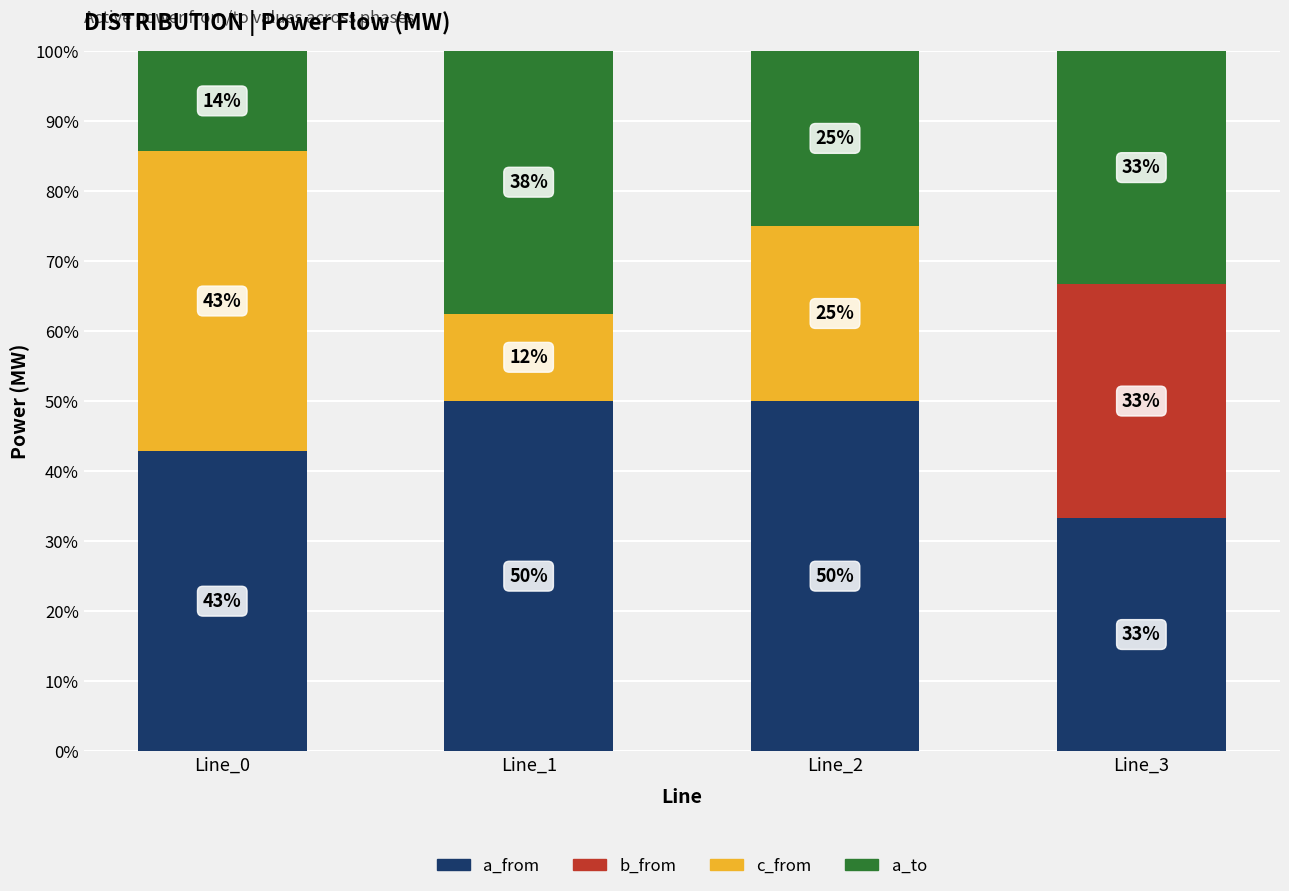

Does the chart contain stacked bars?

Yes